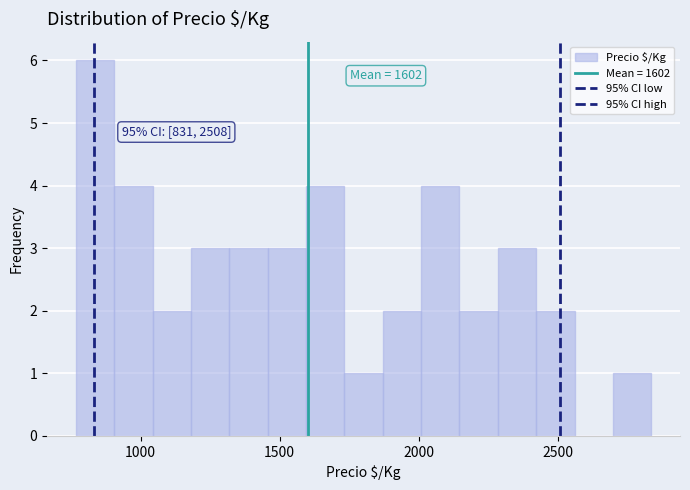

Read against the x-axis, roughly where is the centre of the tallest bar?

850